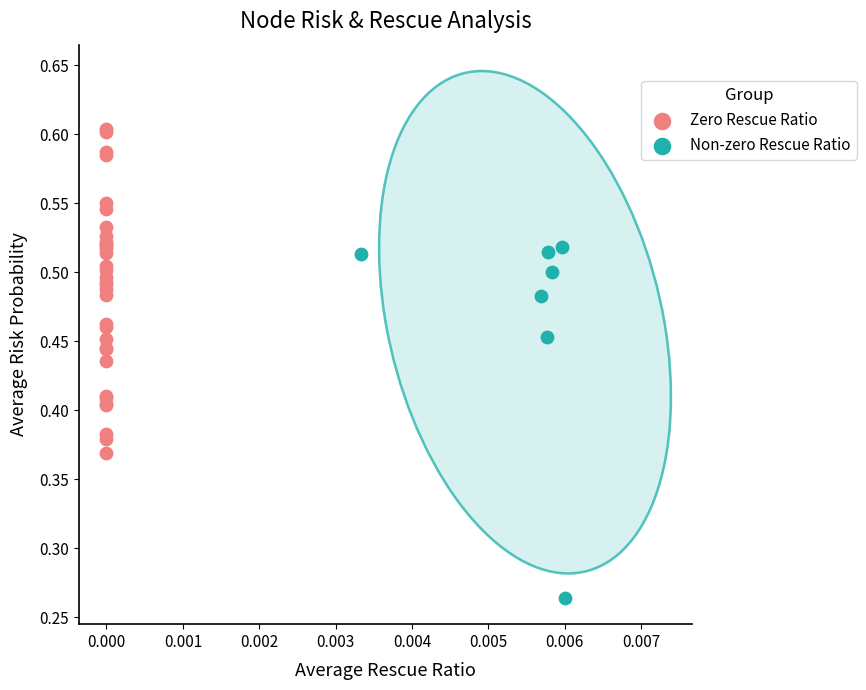

What are all the series names shown in the legend?

Zero Rescue Ratio, Non-zero Rescue Ratio